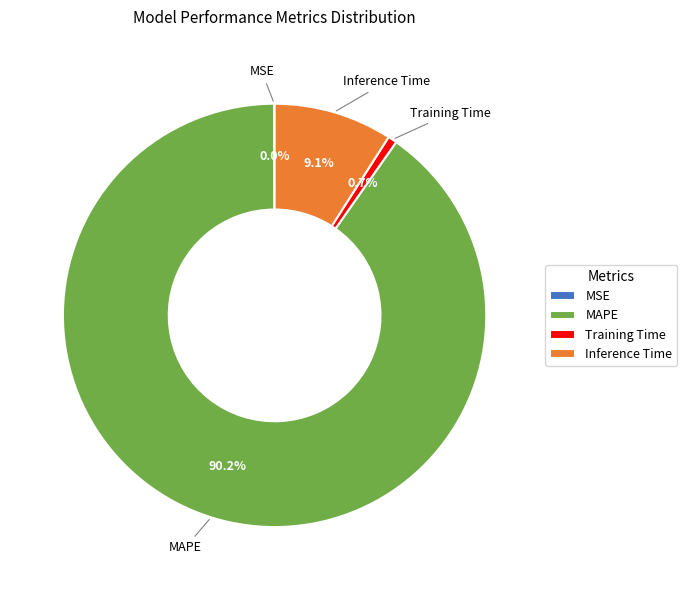

The Training Time slice represents 1% of the pie. True or false?

True